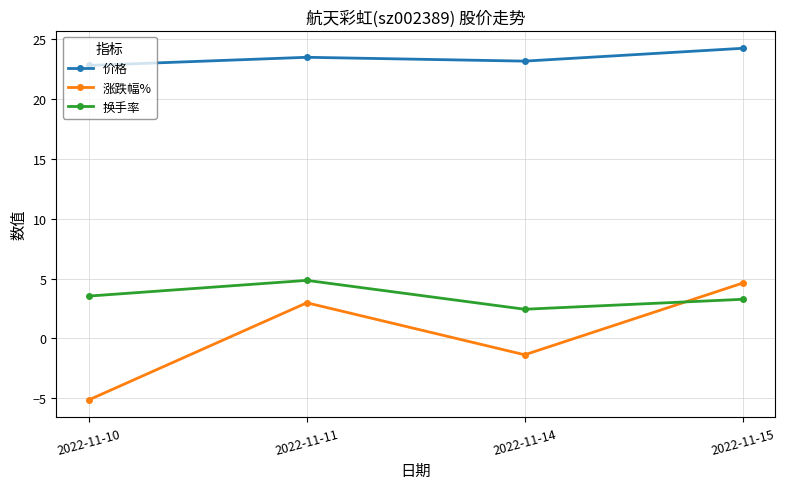

True or false: 涨跌幅% and 价格 intersect in this chart.

False